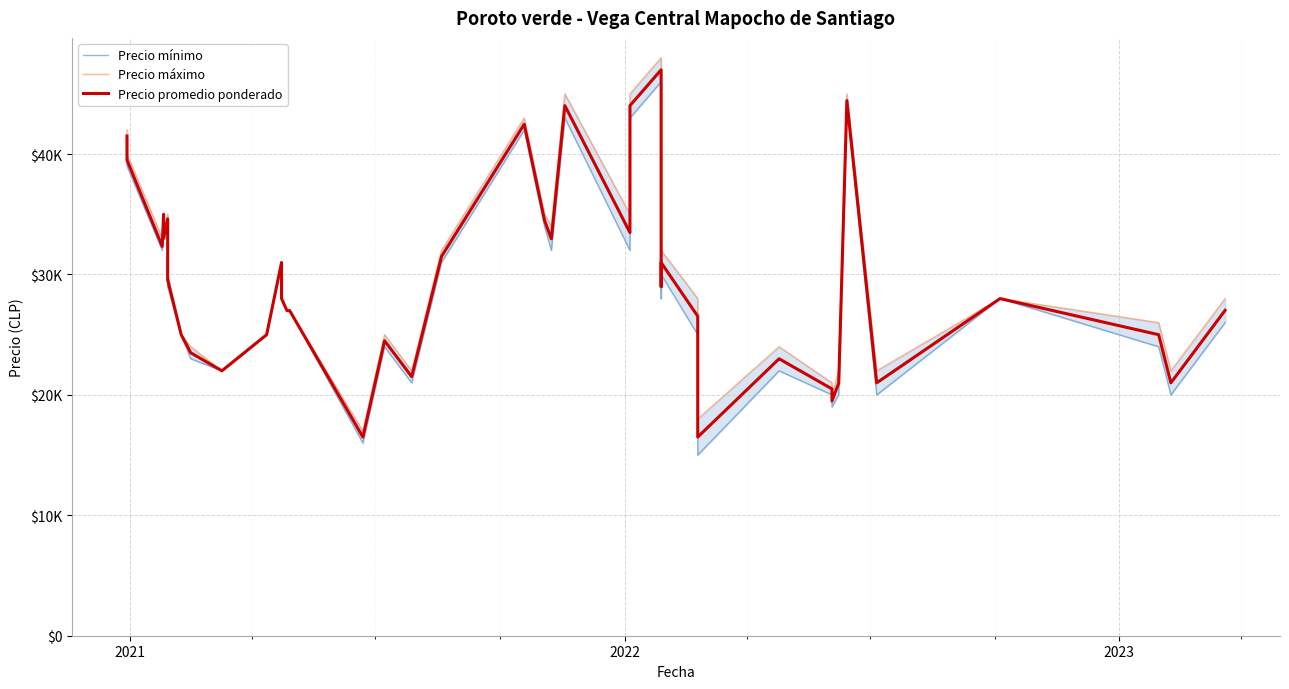

How many lines are shown in the chart?

3